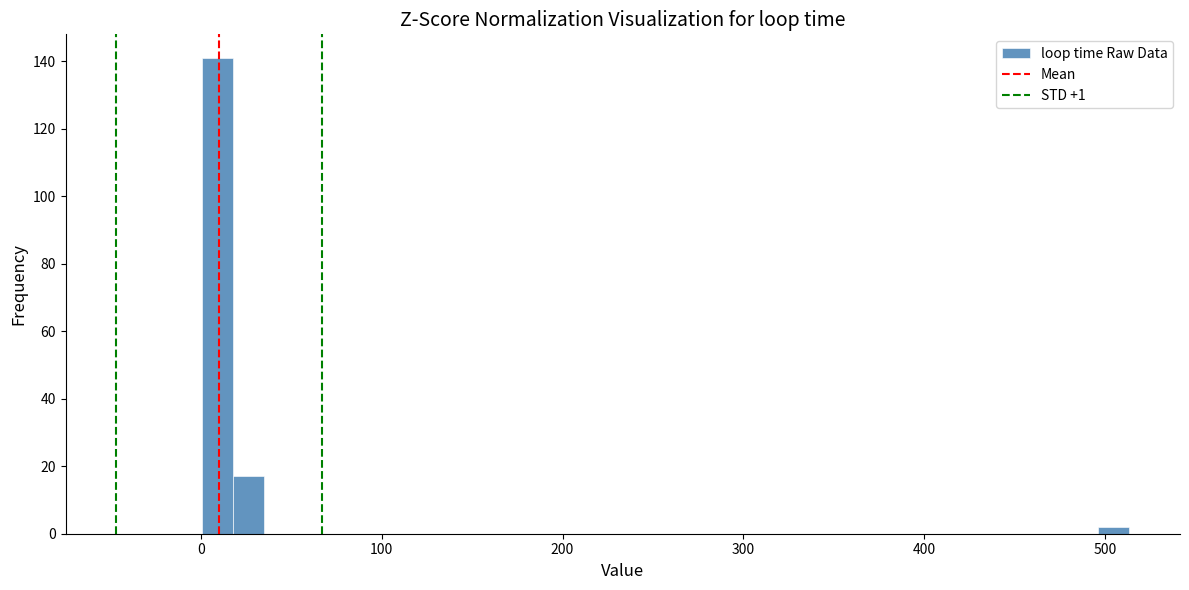

Read against the x-axis, roughly where is the centre of the tallest bar?

10